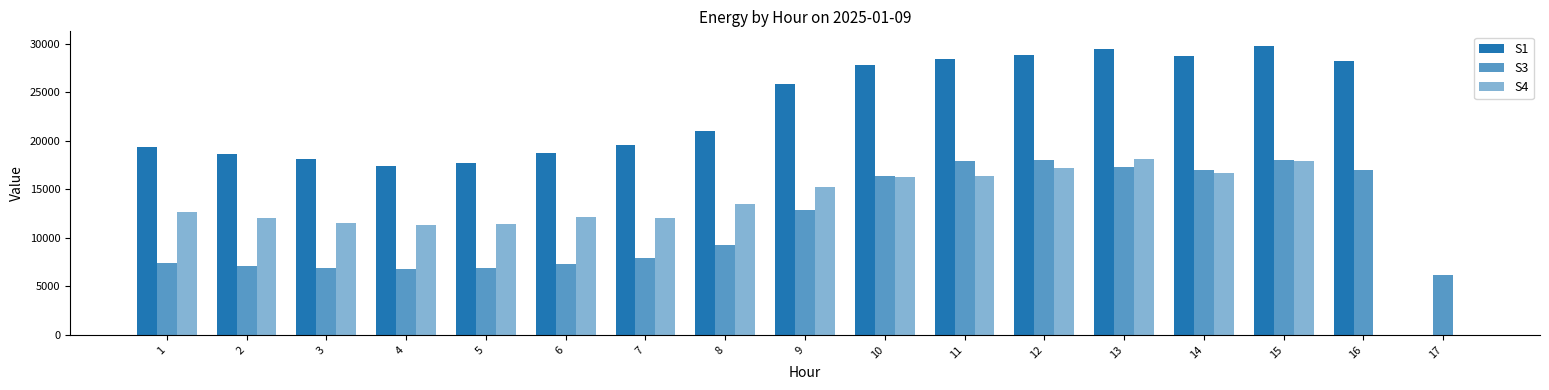

How many categories are shown in the chart?

17